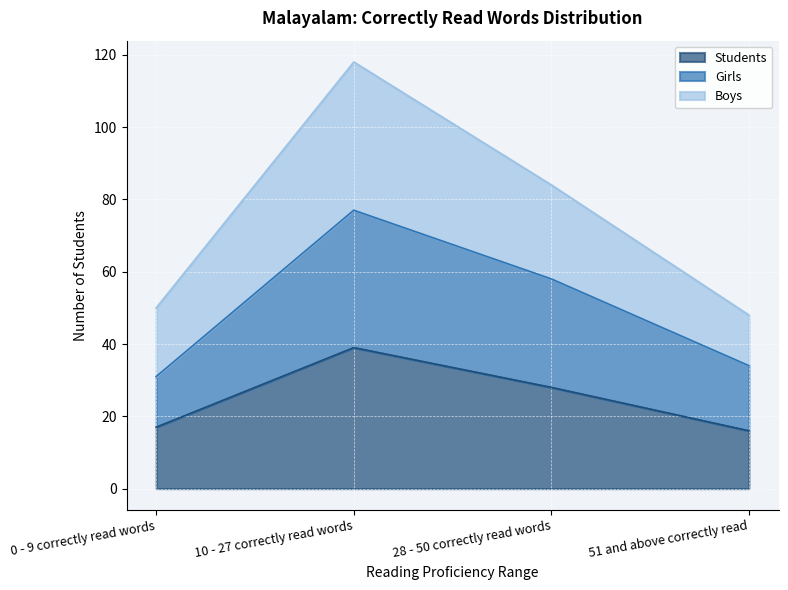

Does the chart display data point markers on the line(s)?

No